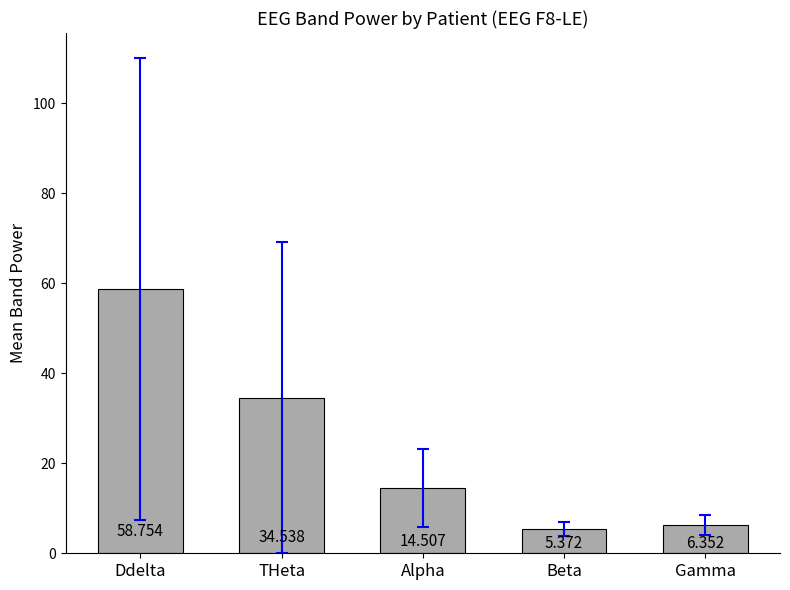

At which label is the value closest to 32?

THeta